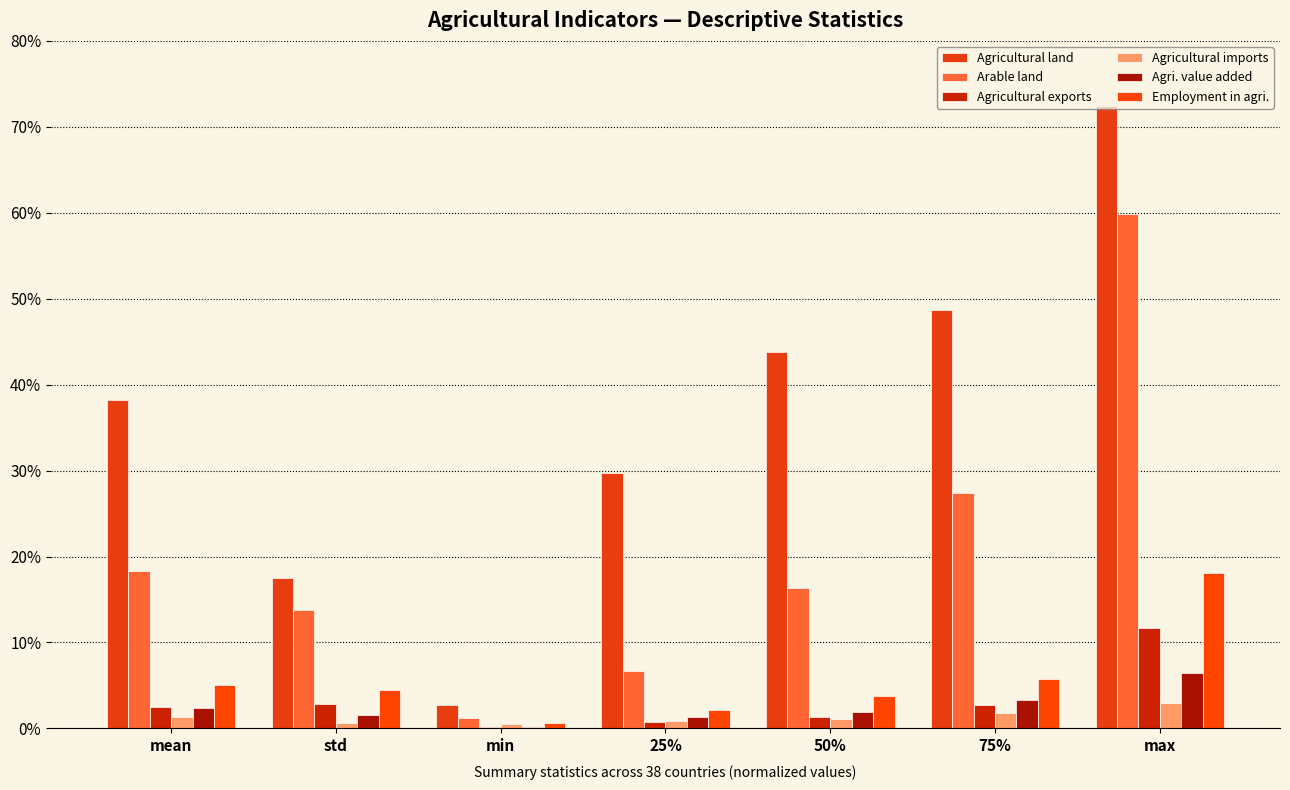

At which label does Arable land reach its minimum?

min